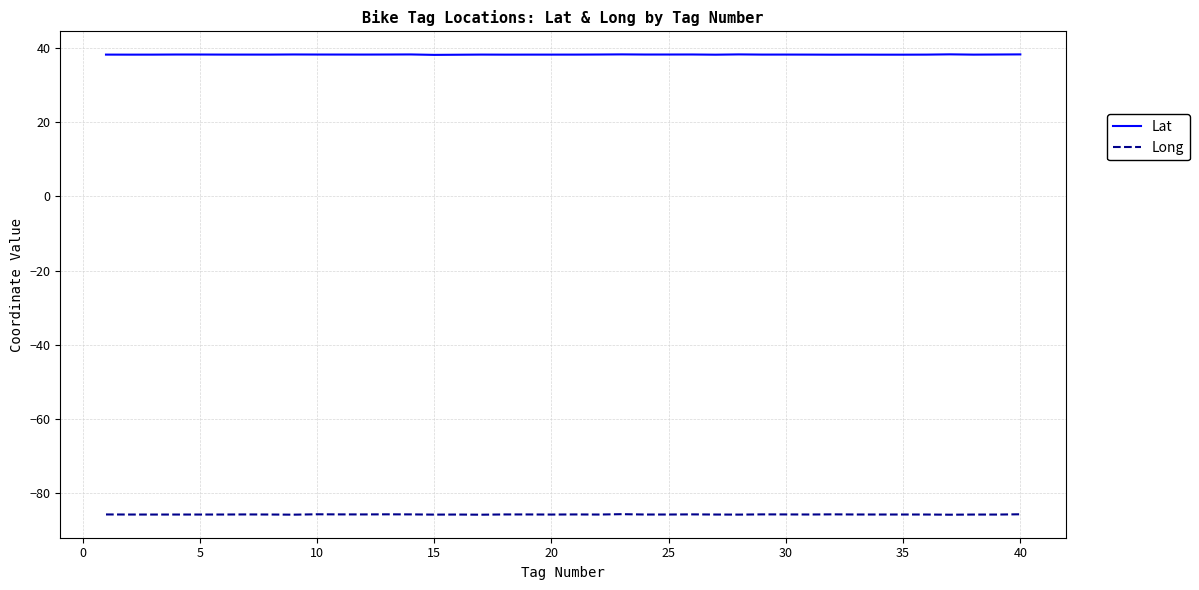

Which series has the largest total across all categories?

Lat